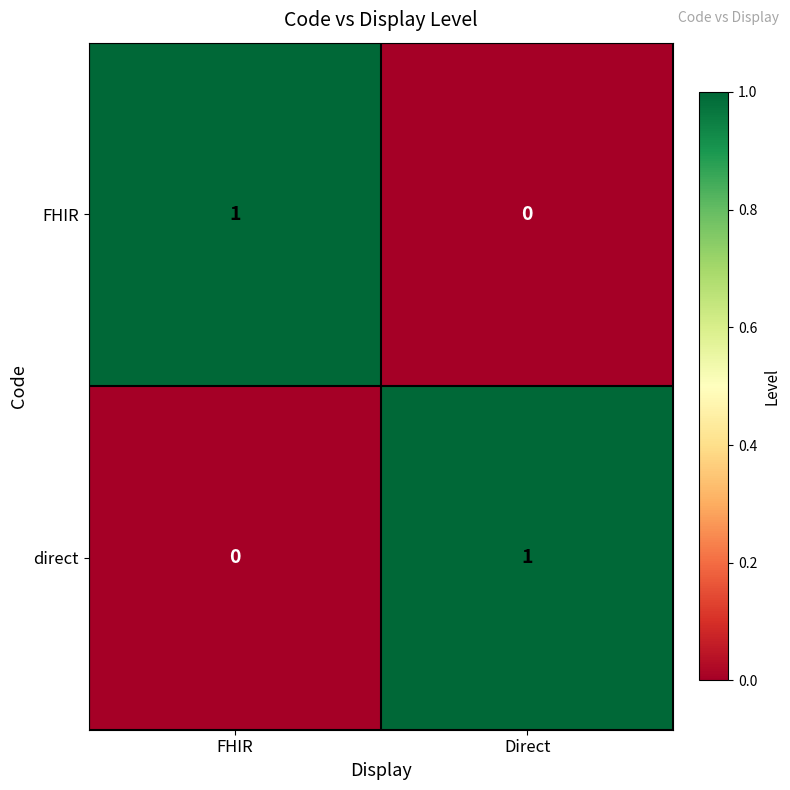

At which label is FHIR closest to 0?

Direct